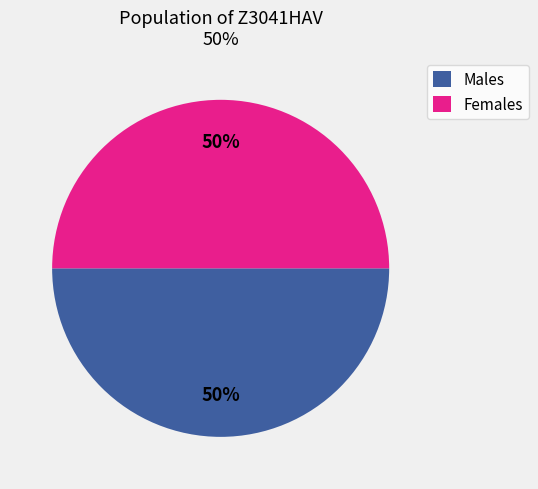

What is the ratio of the value at Males to the value at Females?

1.0